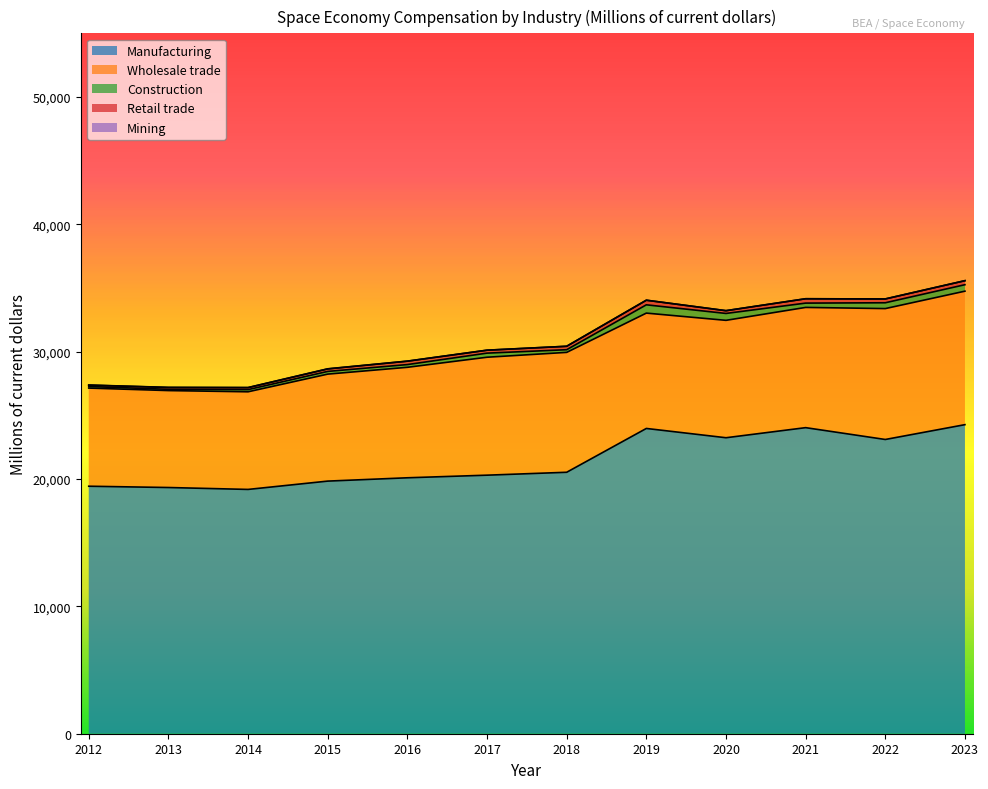

What is the difference between the highest and lowest values at 2019?

23971